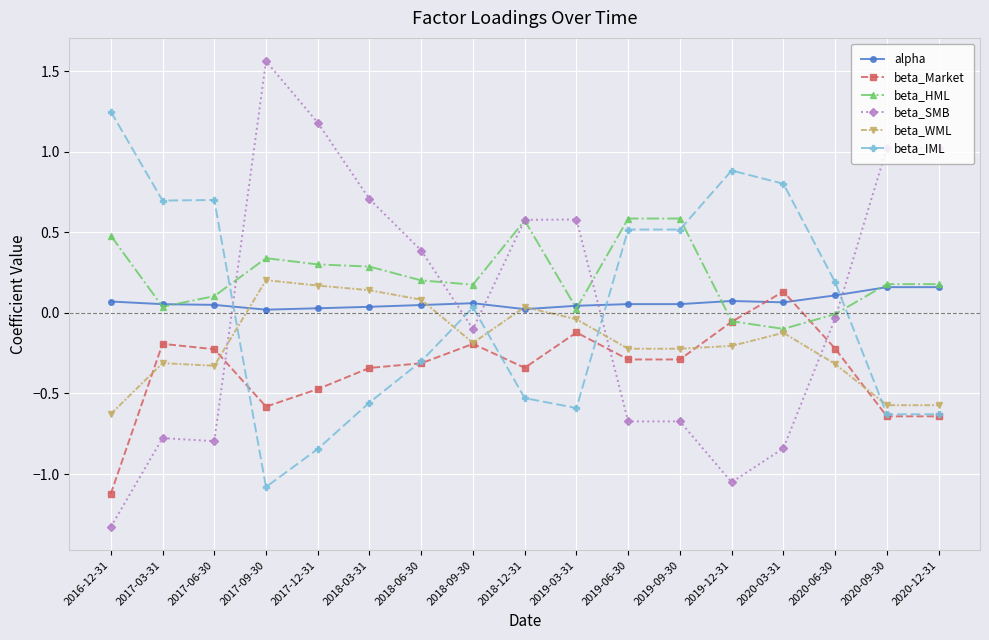

True or false: beta_WML and beta_IML intersect in this chart.

True